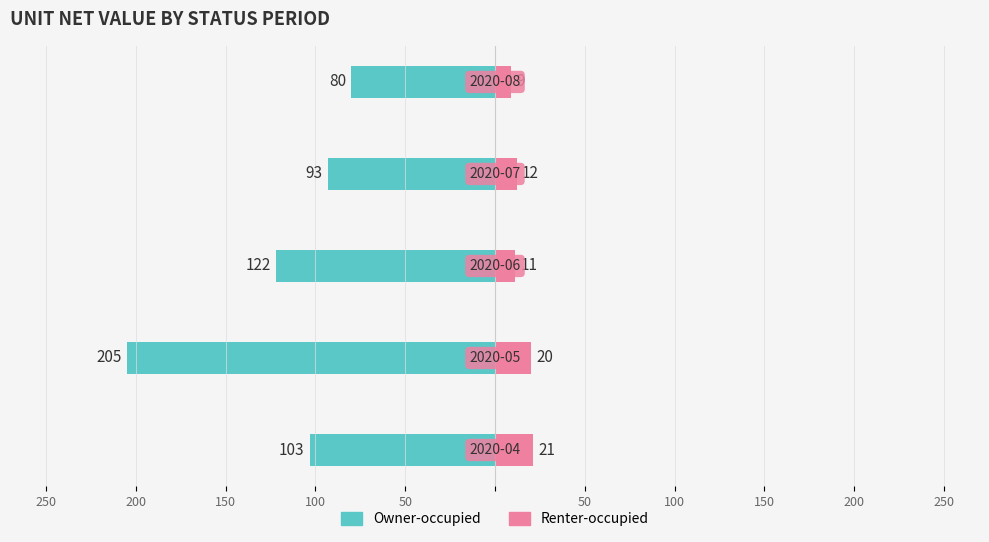

What is the highest value of the Owner-occupied series?

-80